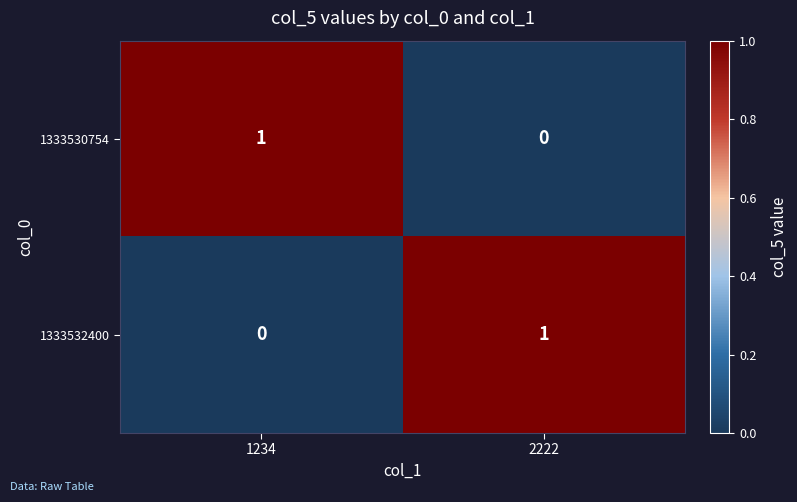

Is it true that 1333532400 equals 0 at 1234?

True